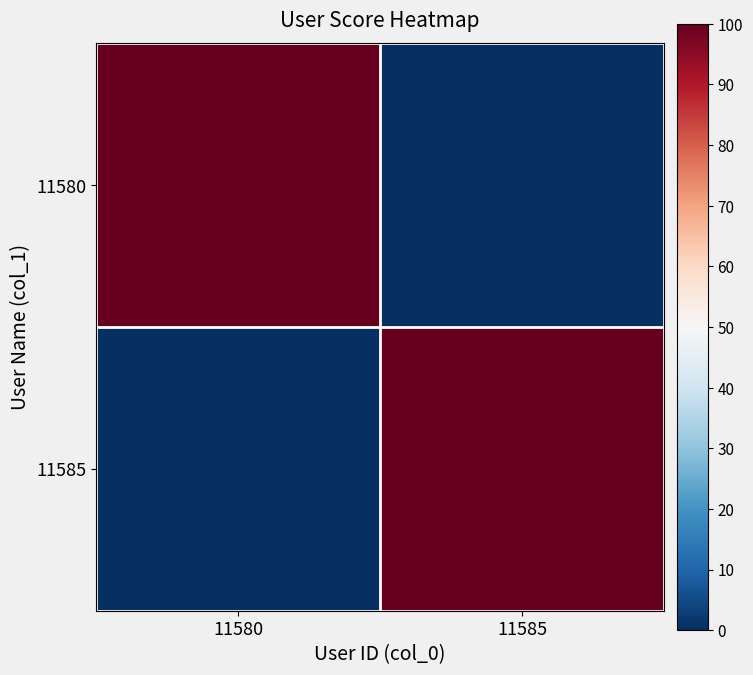

Reading left to right, what are all the values shown in this chart?

11580: 11580=100	11585=0
11585: 11580=0	11585=100